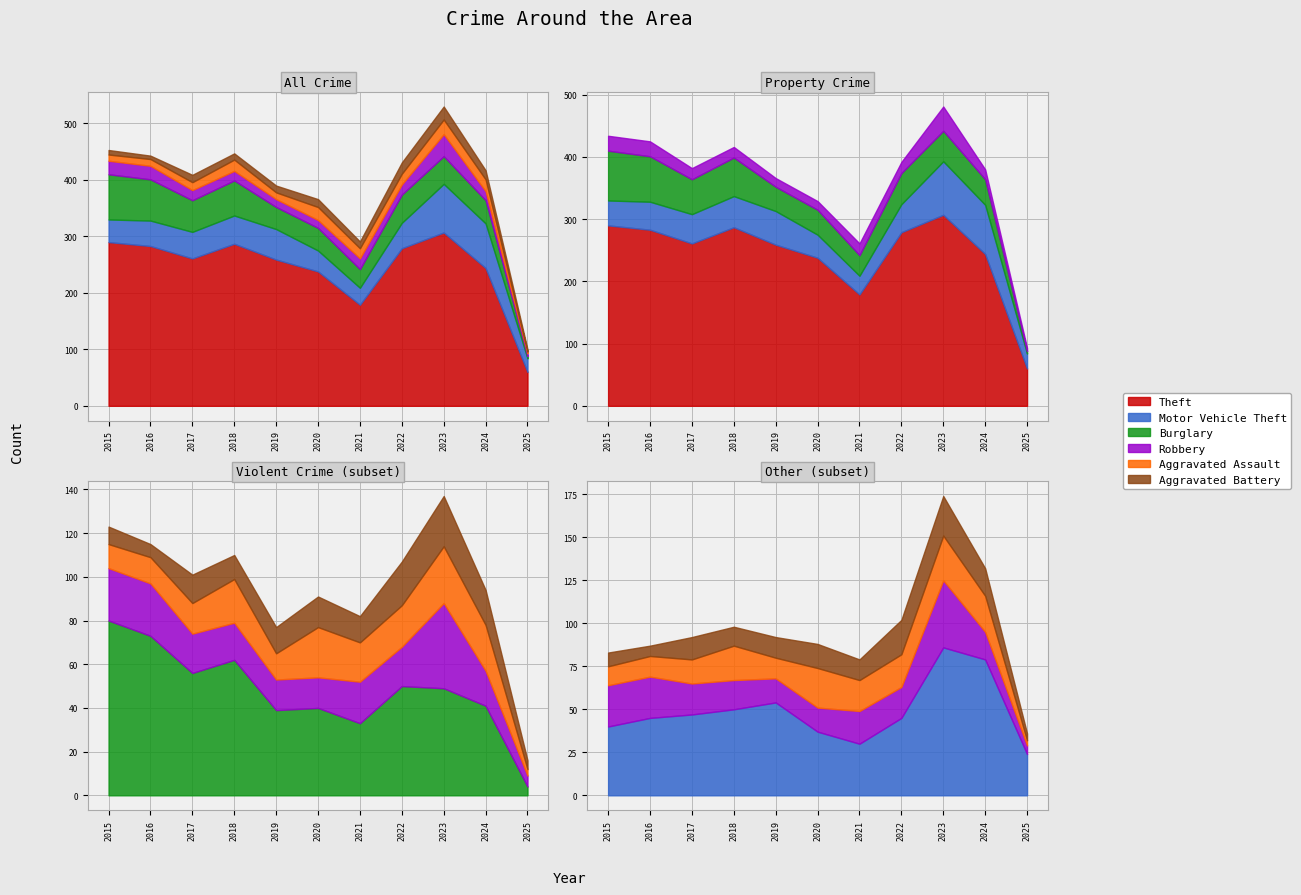

In Aggravated Assault, how many points are lower than both neighbors (excluding endpoints)?

2